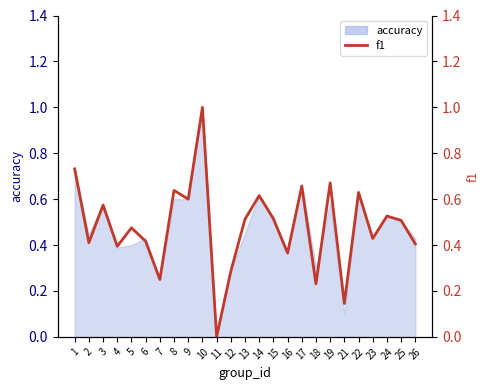

True or false: there are more than 1 points higher than both neighbors.

True